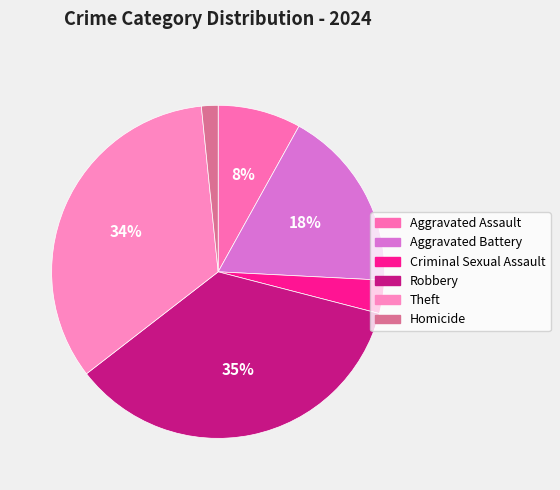

The Robbery slice represents 25% of the pie. True or false?

False